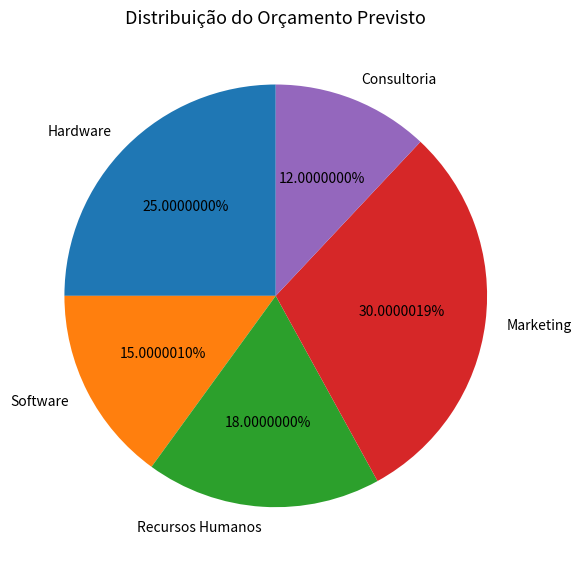

Rank the categories by value from lowest to highest.

Consultoria, Software, Recursos Humanos, Hardware, Marketing